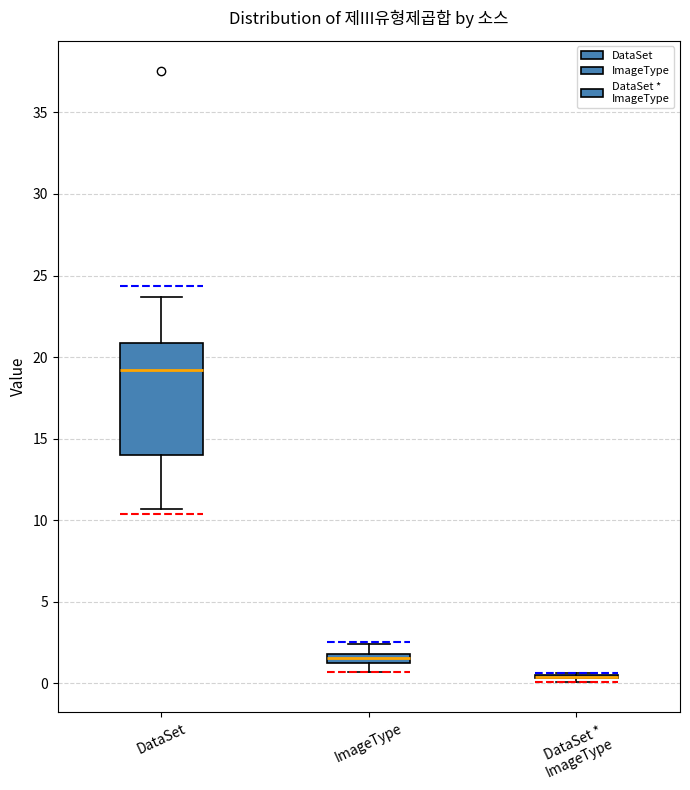

Which box is the tallest, from its lower edge to its upper edge?

DataSet